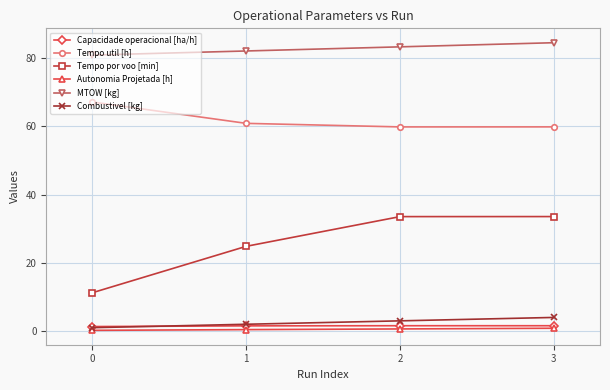

At how many categories does at least one series exceed 65?

4